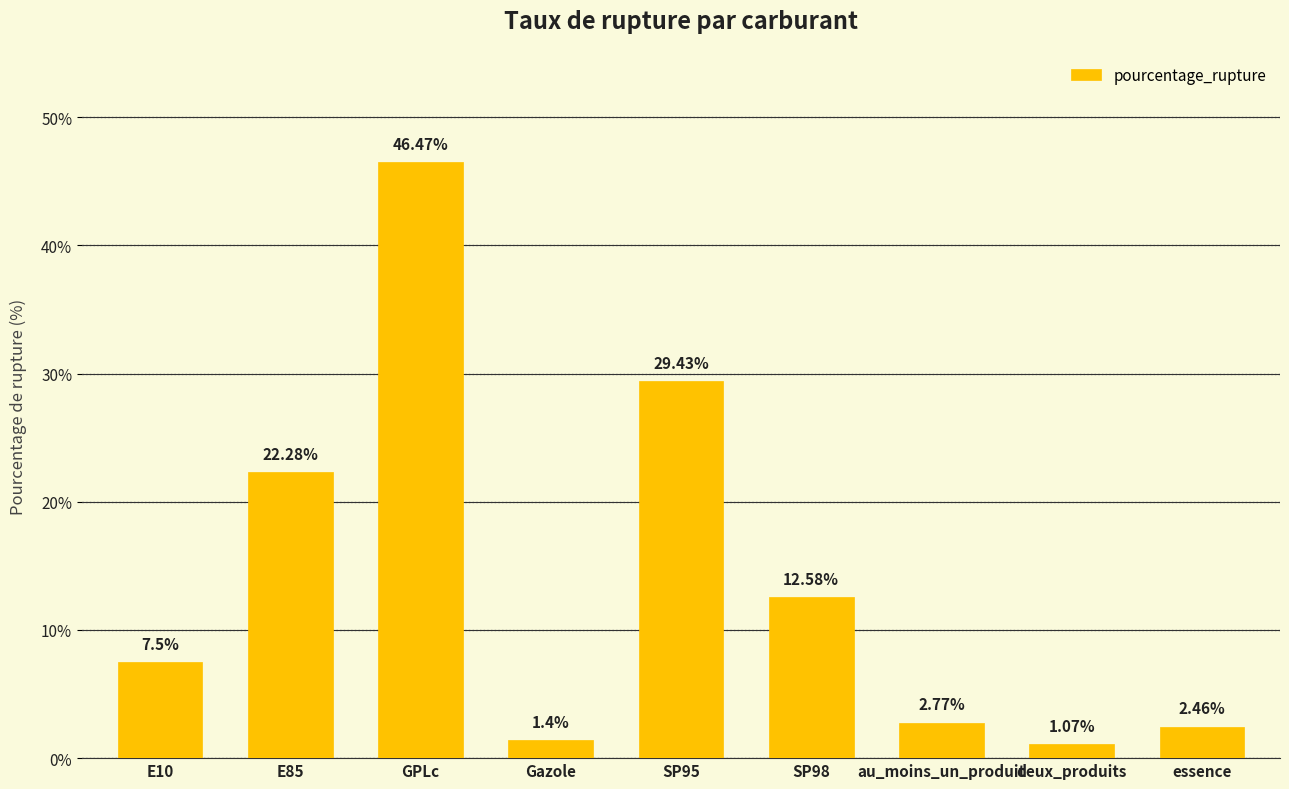

What is the label of the 3rd bar from the right?

au_moins_un_produit